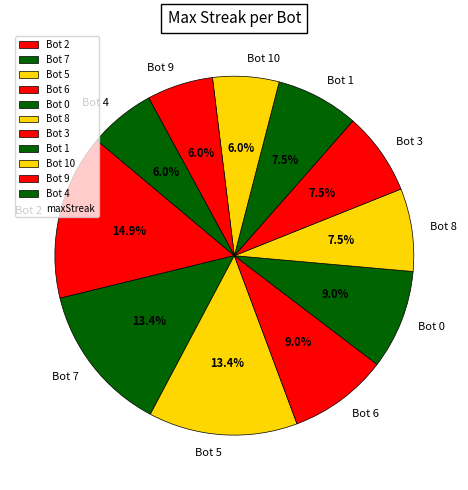

Does Bot 8 account for over 50% of the chart?

No